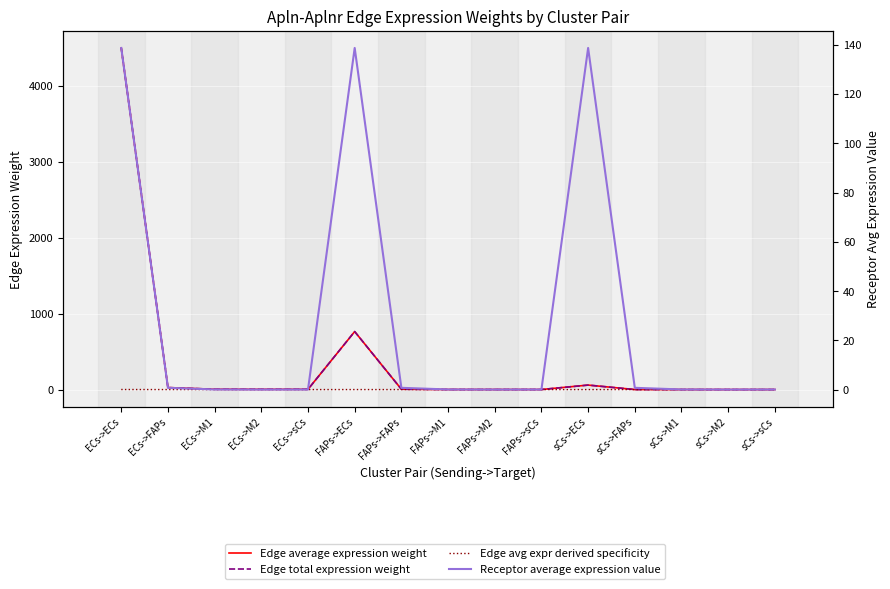

At how many categories does at least one series exceed 299?

2